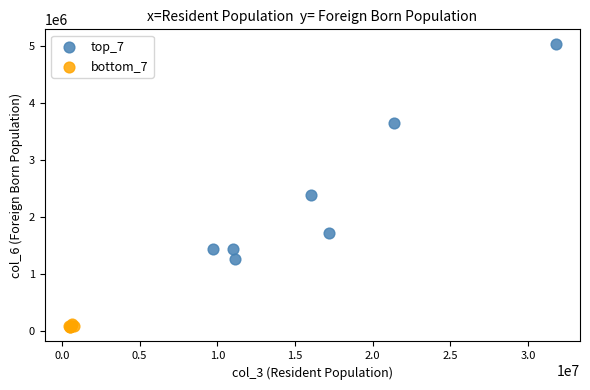

Which series contains the highest Y value?

top_7